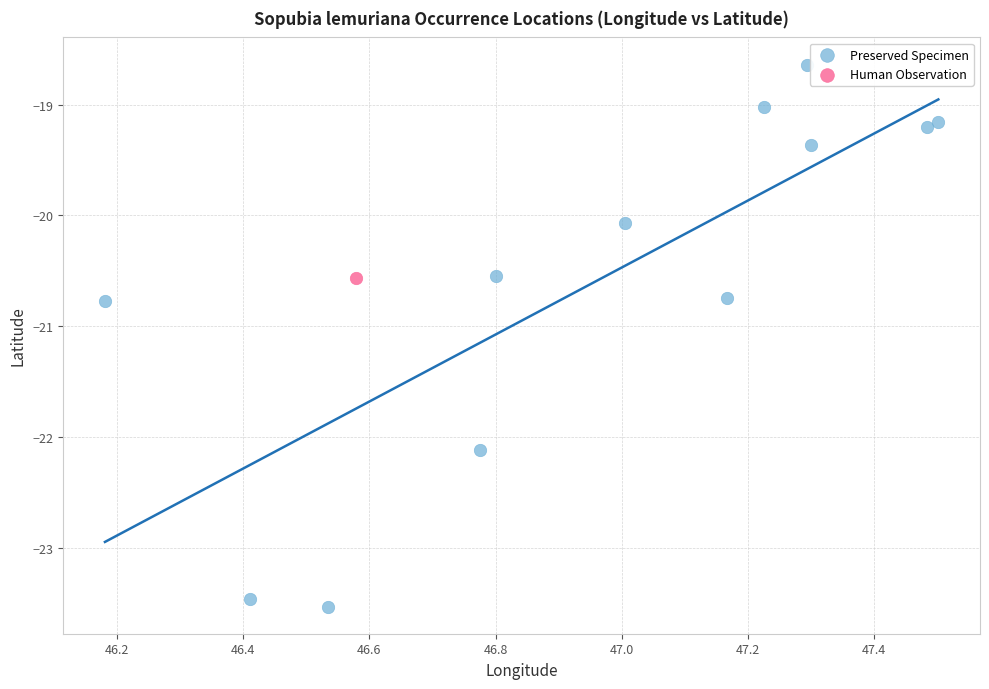

What are all the series names shown in the legend?

Preserved Specimen, Human Observation